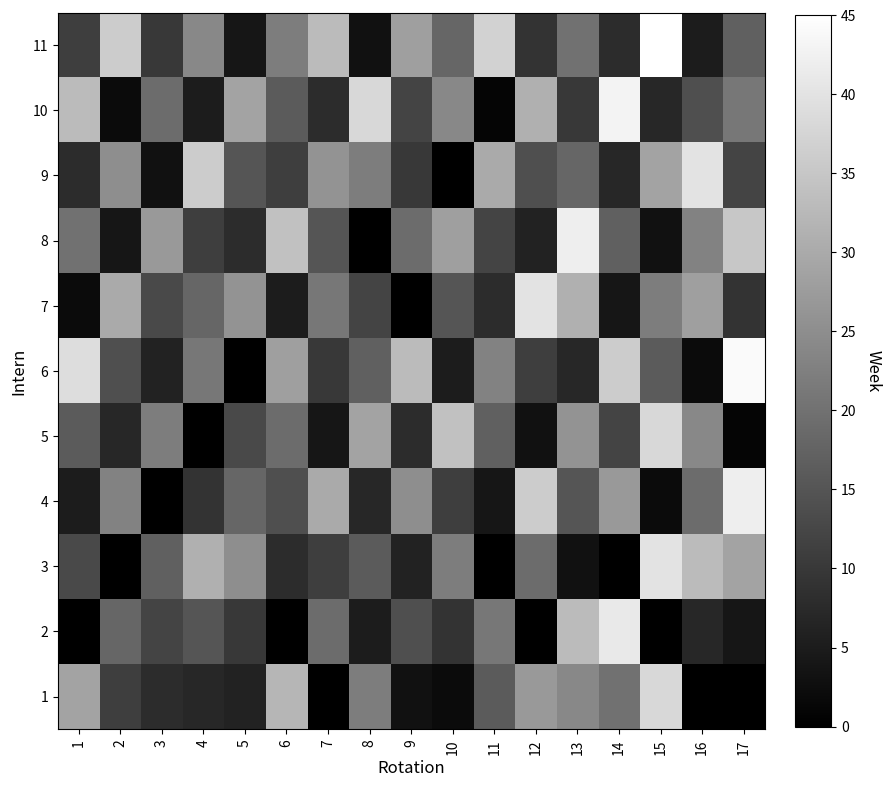

What is the difference between the highest and lowest values at 6?

34